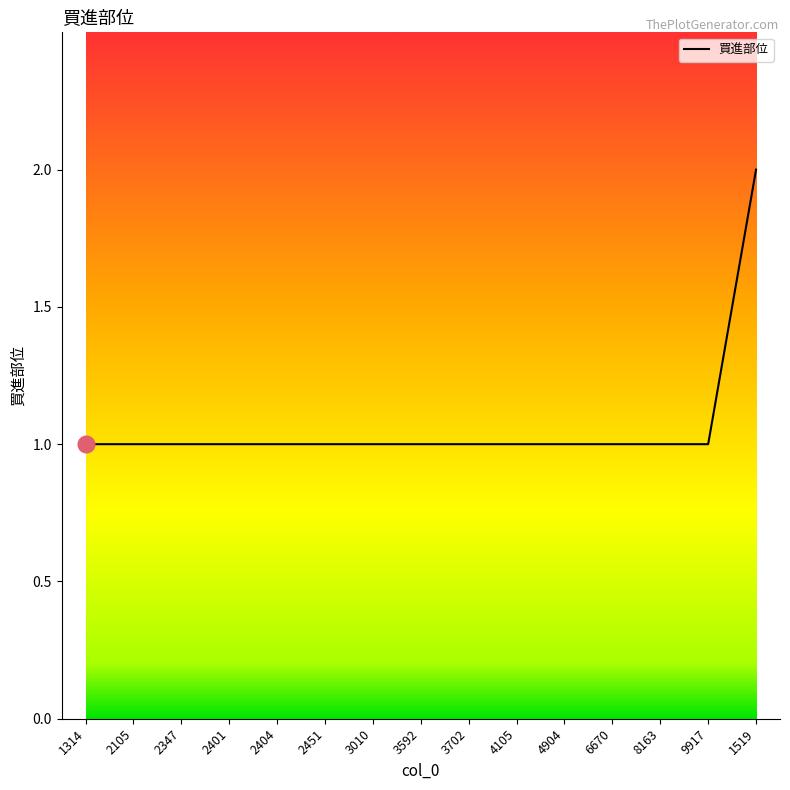

What position from the right is 2451?

10